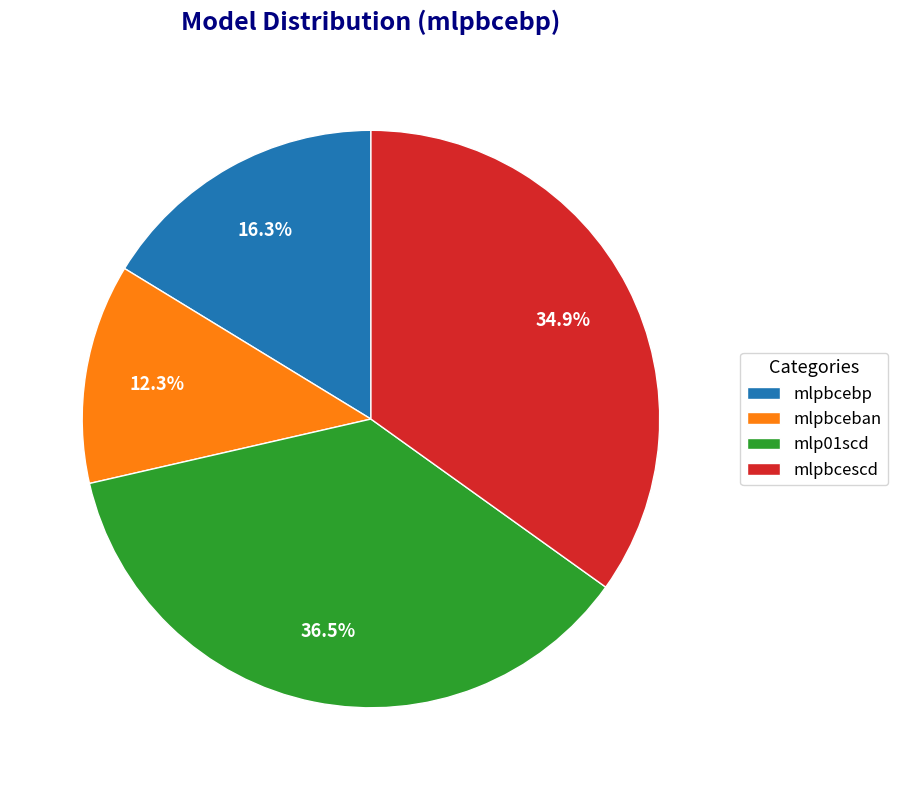

Between mlpbcescd and mlp01scd, which is larger?

mlp01scd